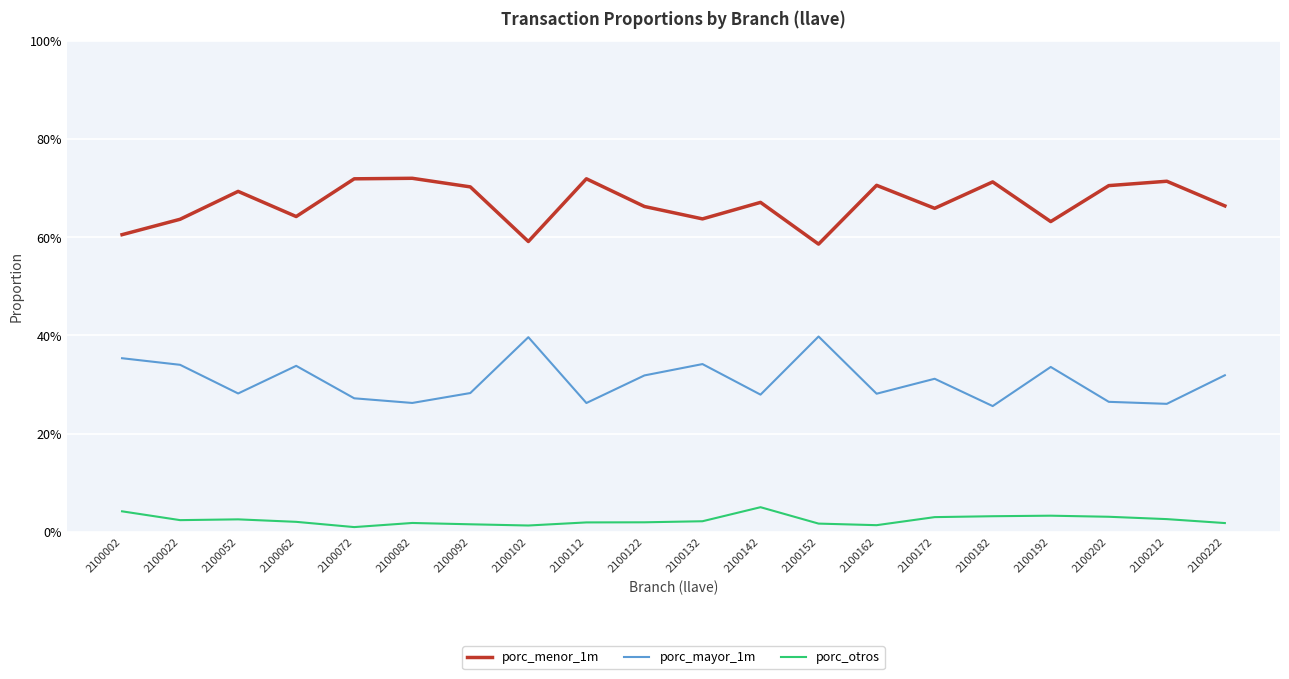

How many interior local peaks does the porc_mayor_1m series have?

6